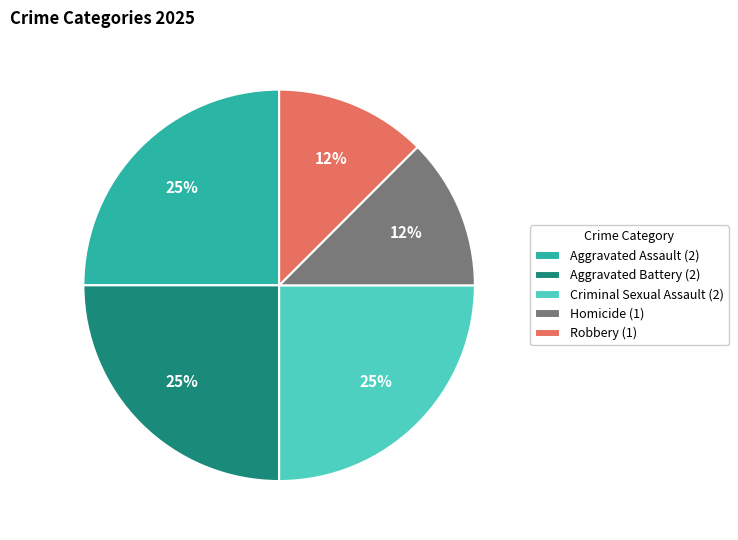

To the nearest percent, what is the average slice percentage?

20%